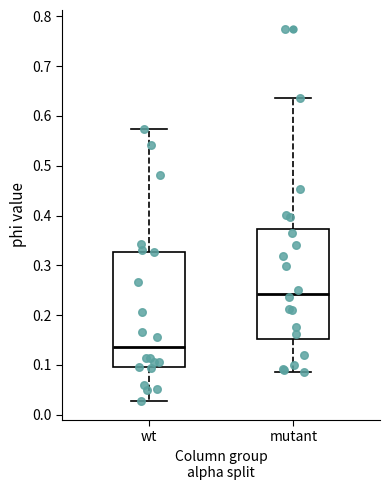

Reading left to right, read every box against the y-axis: the position of its median line, the range the box covers, and the ends of its whiskers. The values are not printed on the chart, so give them approximately, as read against the axis.

wt: median 0.14, box 0.10 to 0.33, whiskers 0.03 to 0.57
mutant: median 0.24, box 0.15 to 0.37, whiskers 0.08 to 0.64